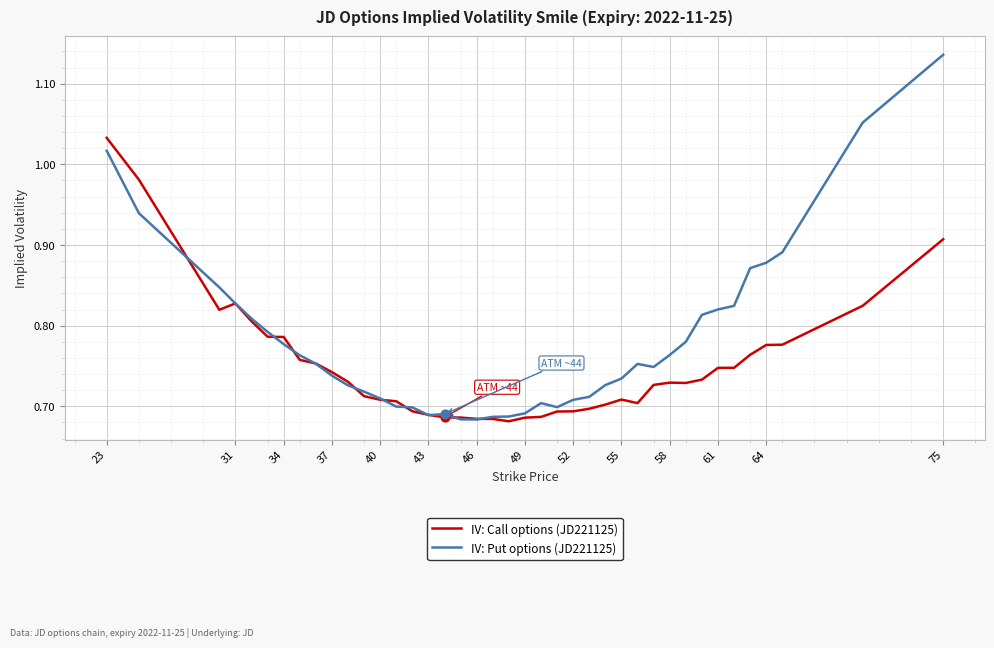

Rank the series by their average value, from lowest to highest.

IV: Call options (JD221125), IV: Put options (JD221125)